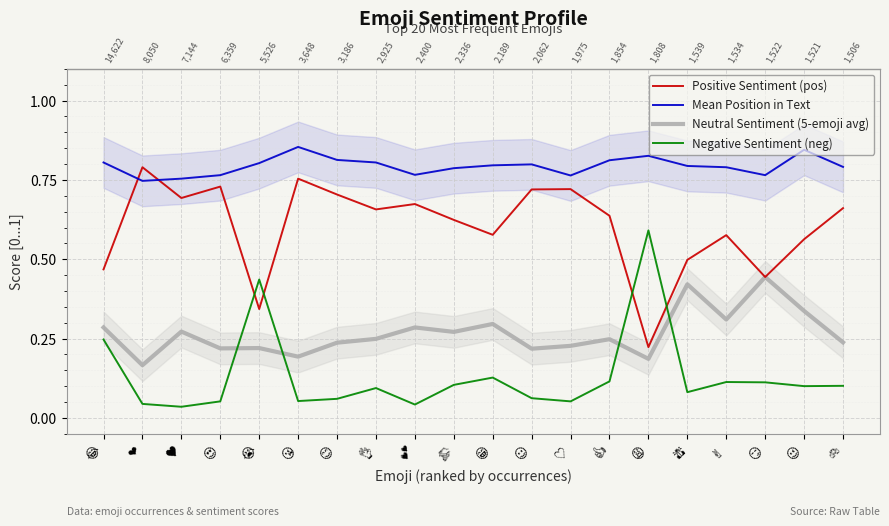

How many interior local peaks does the Mean Position in Text series have?

4